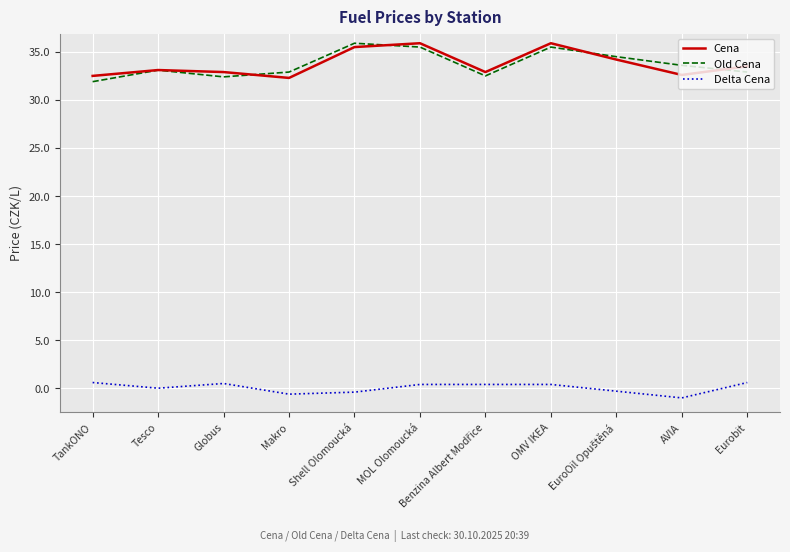

Is it true that Cena equals 33.5 at Eurobit?

True